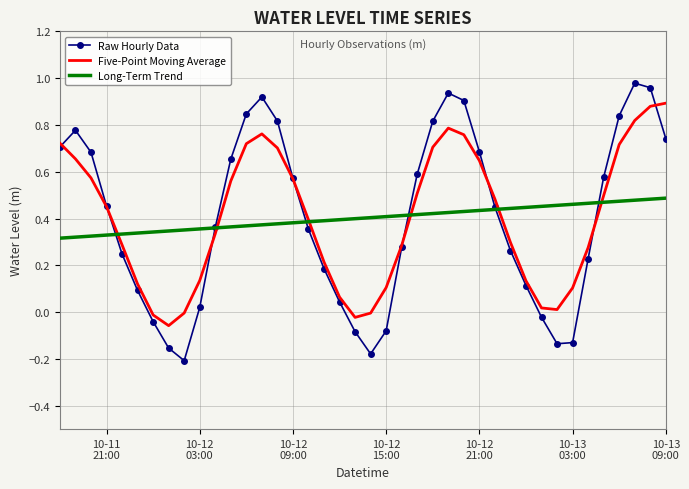

Which series has the widest spread of values?

Raw Hourly Data